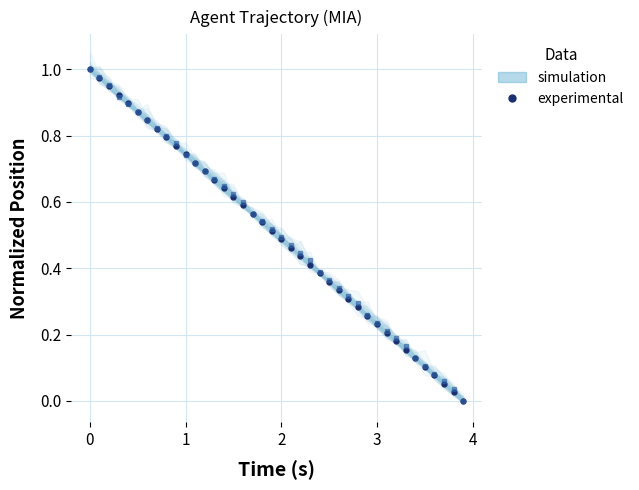

Which series has the largest range (max minus min)?

experimental (X)